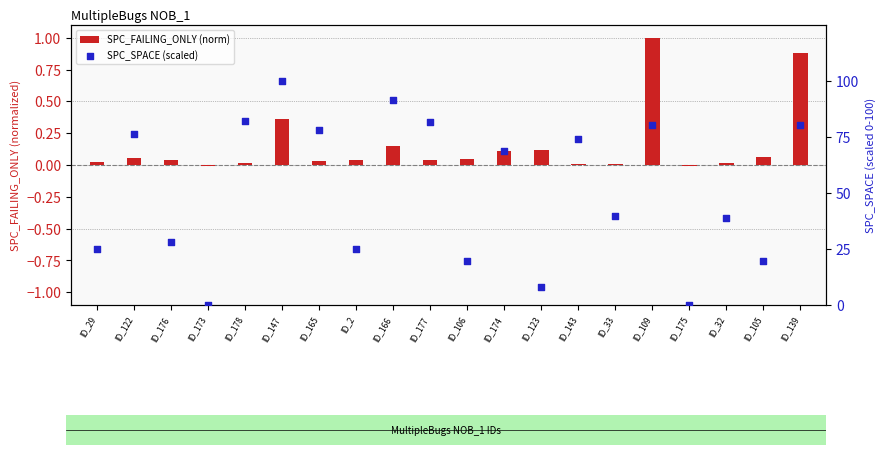

Which series contains the lowest Y value?

SPC_FAILING_ONLY (norm)